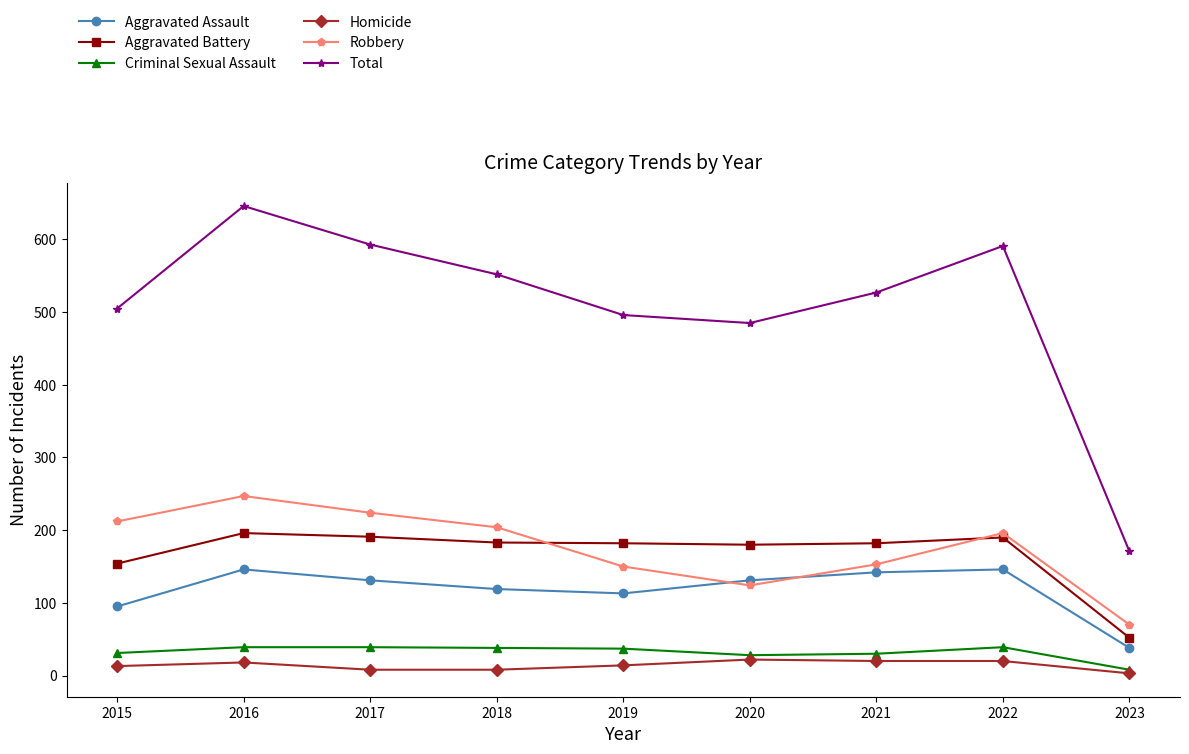

What is the highest value of the Total series?

646